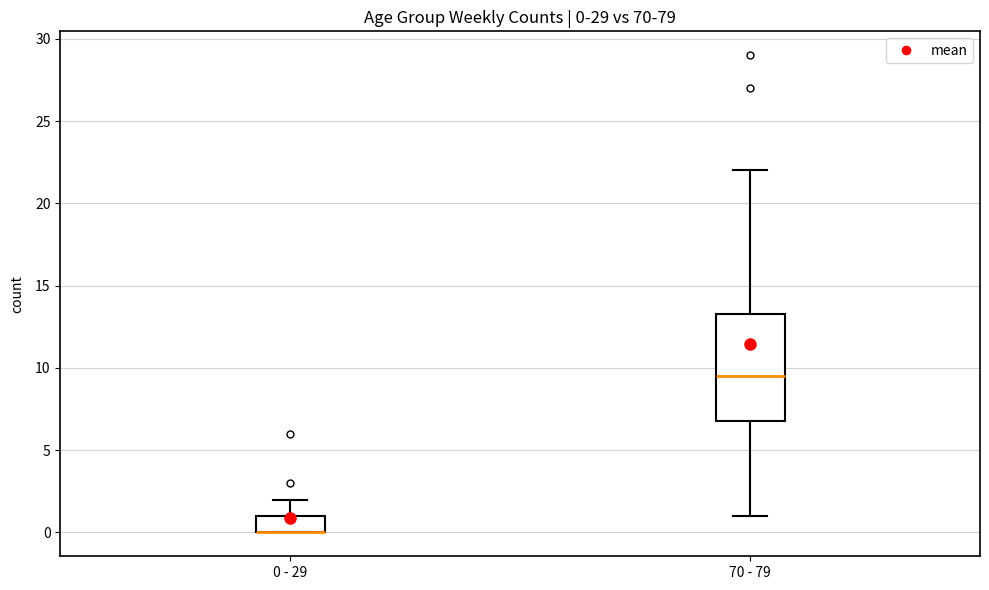

Which box is the tallest, from its lower edge to its upper edge?

70 - 79